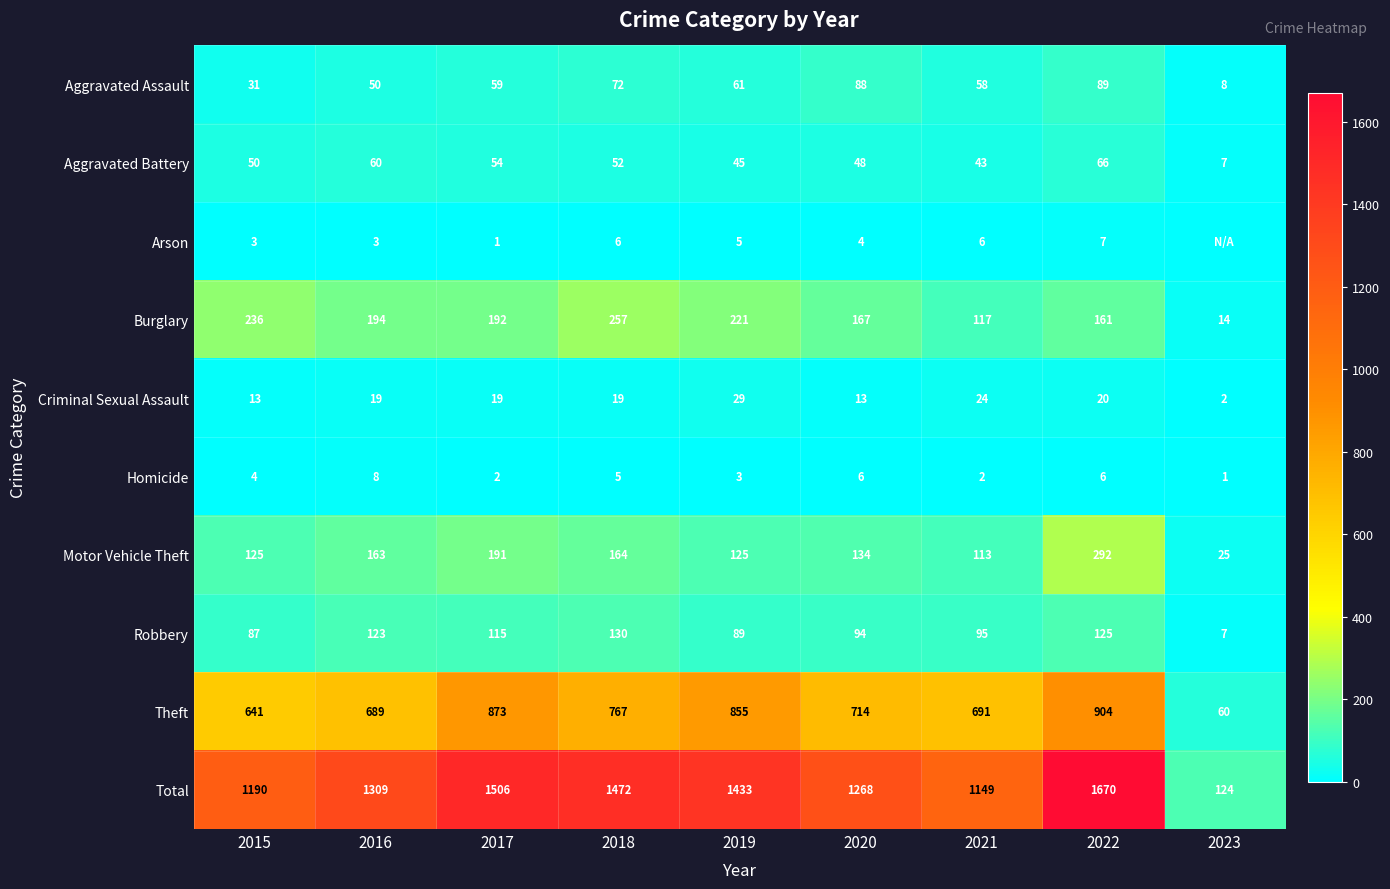

What is the difference between the maximum and minimum values in the Criminal Sexual Assault series?

27